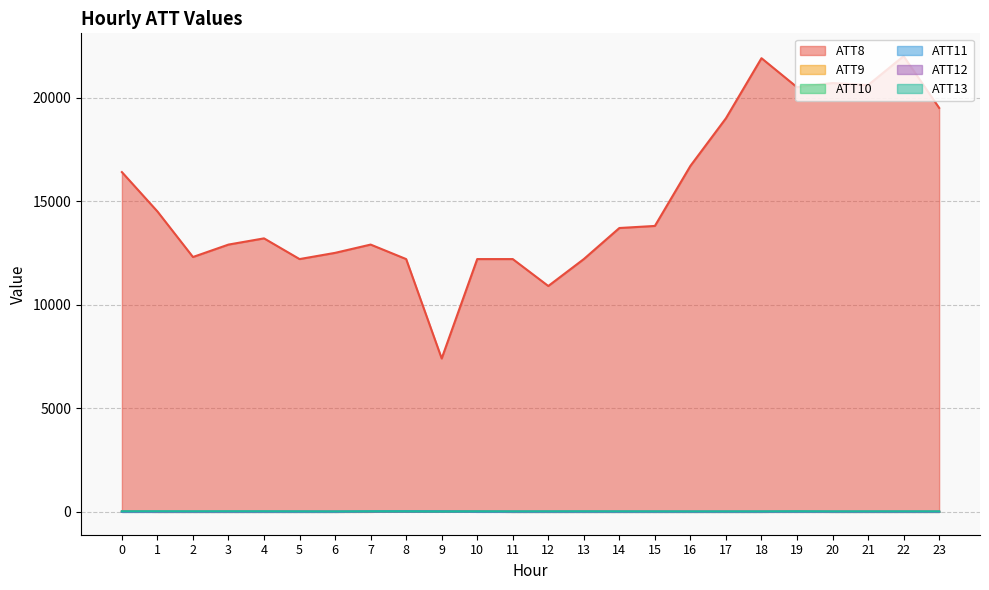

Is the value of ATT12 at 11 greater than the value of ATT13 at 16?

No